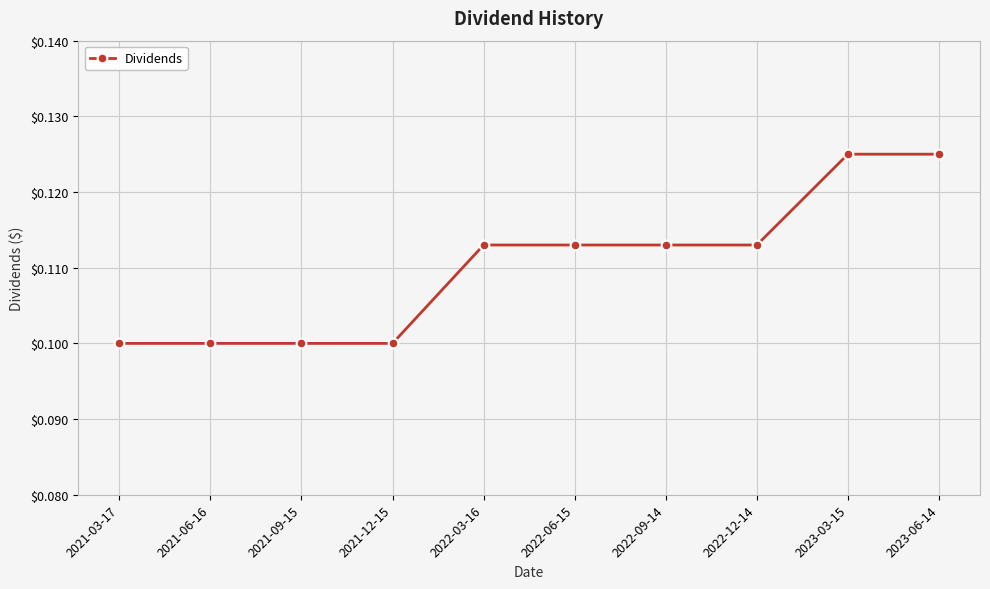

True or false: the data shows 0.1 at 2021-09-15.

True